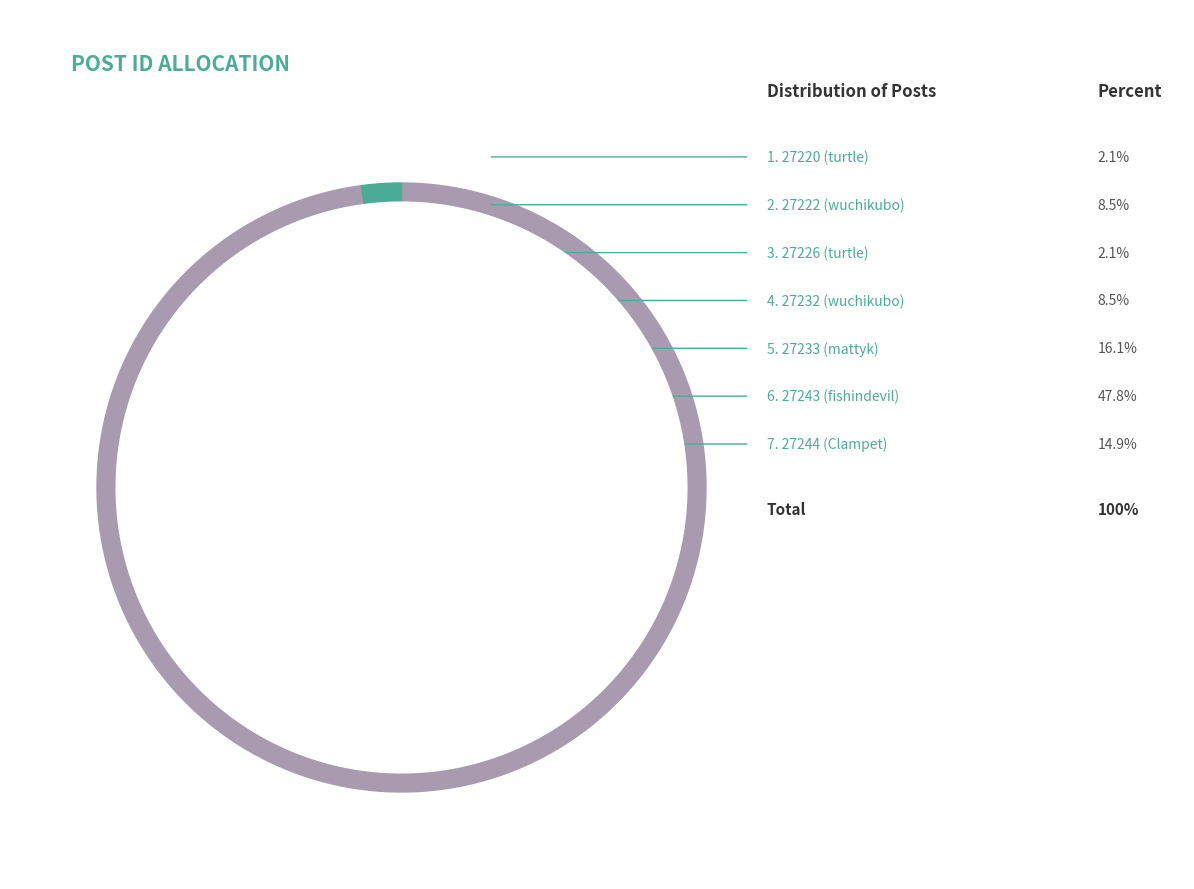

What portion of the pie excludes 27222 (wuchikubo)?

91.5%